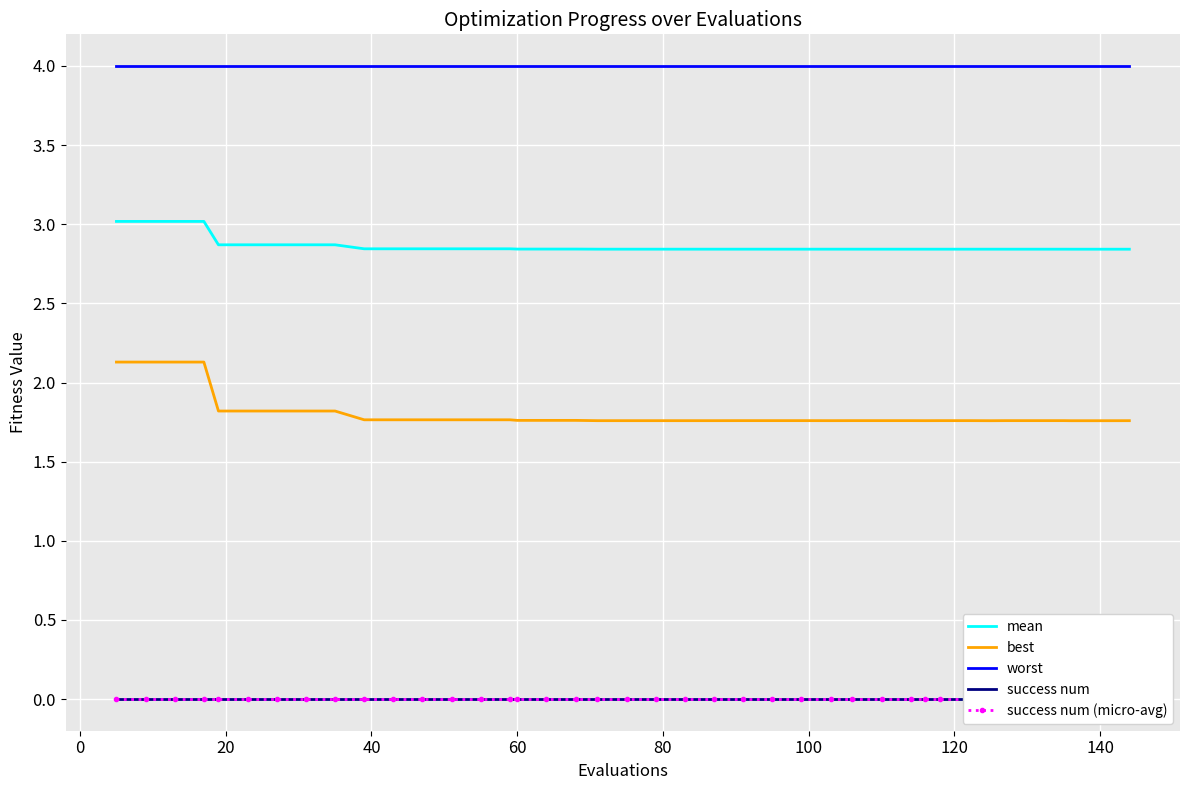

True or false: mean and worst cross at least once.

False